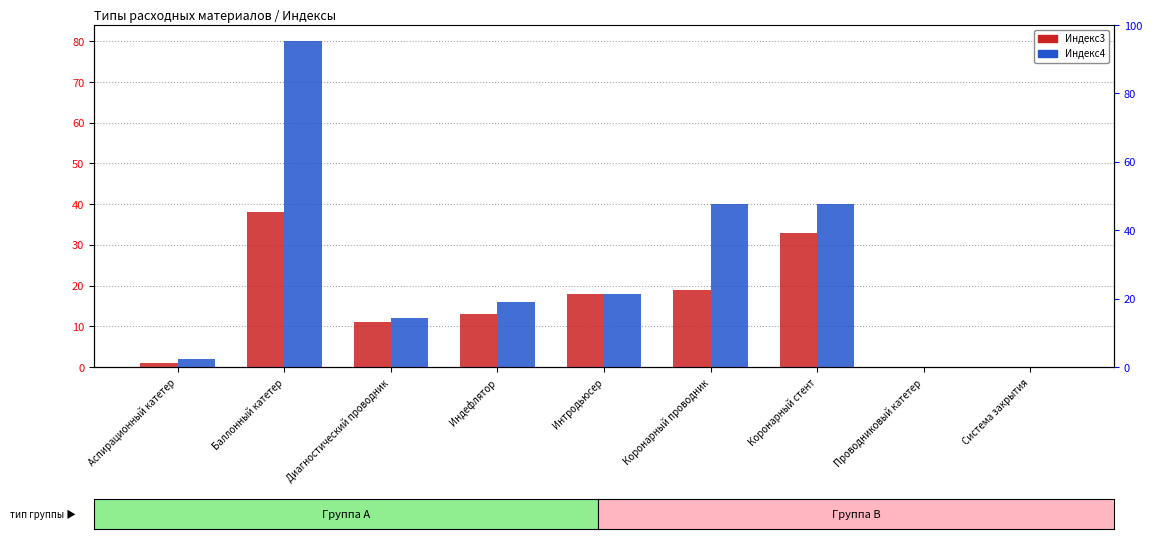

How many positive values does the Индекс3 series have?

7